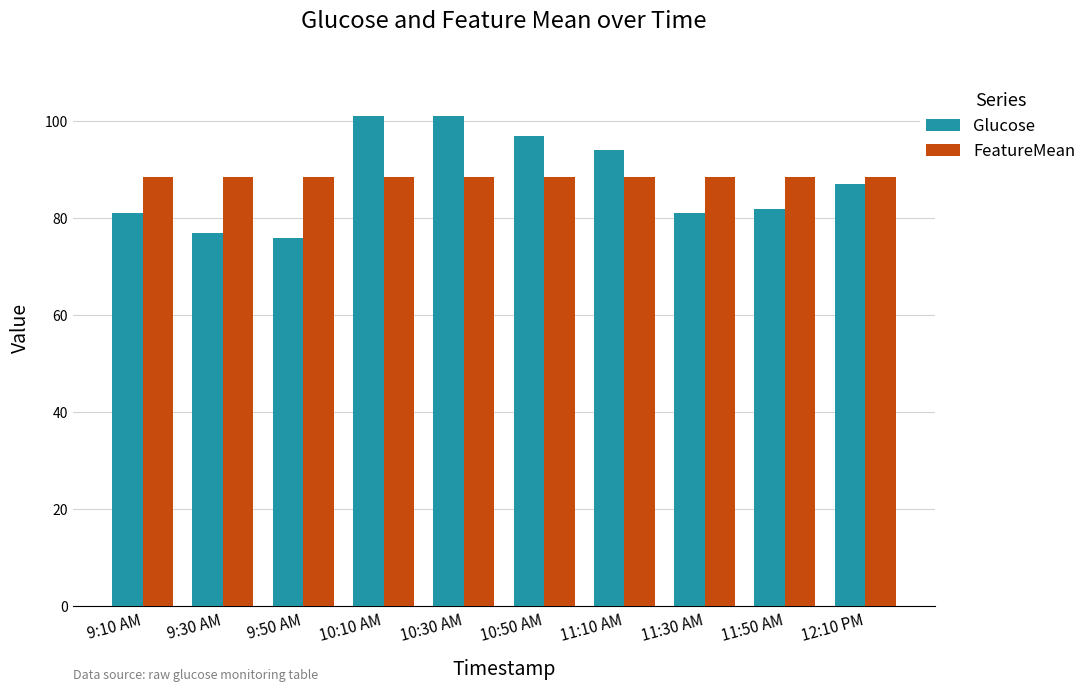

What is the value of the FeatureMean bar at the 8th from the left?

88.4